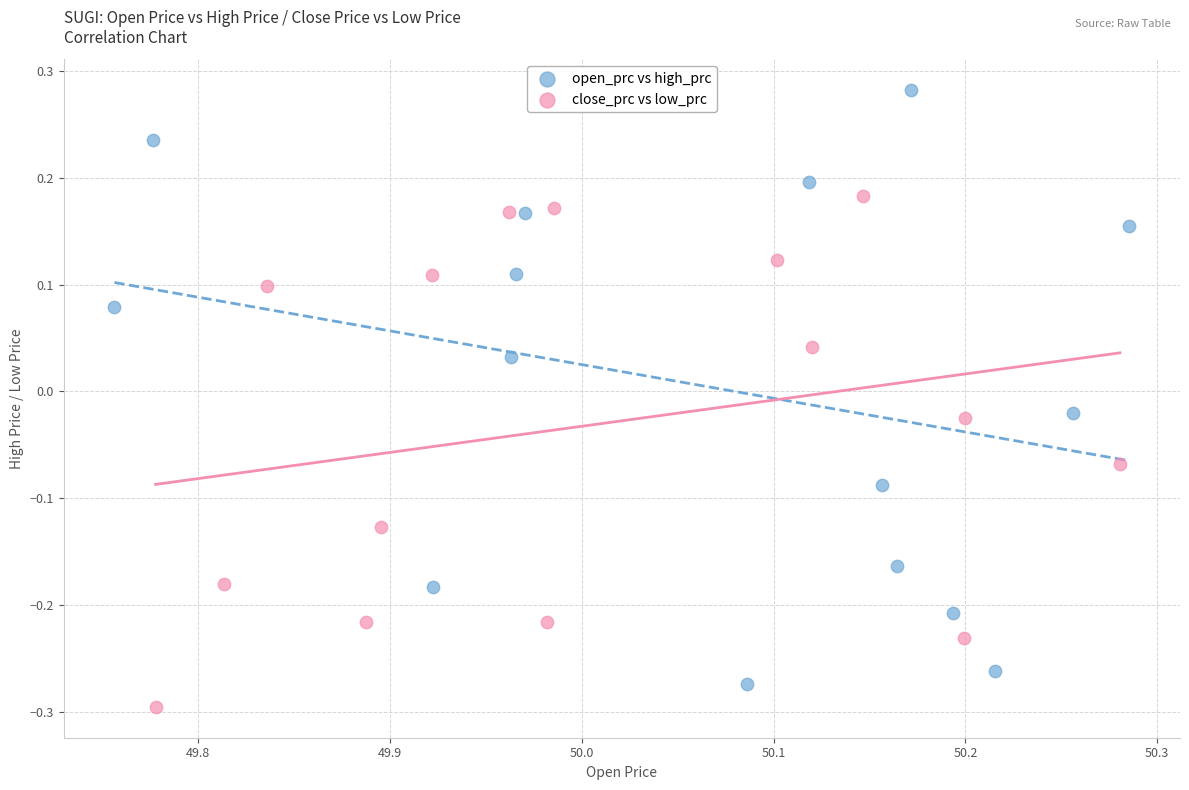

Which series reaches the maximum Y coordinate?

open_prc vs high_prc